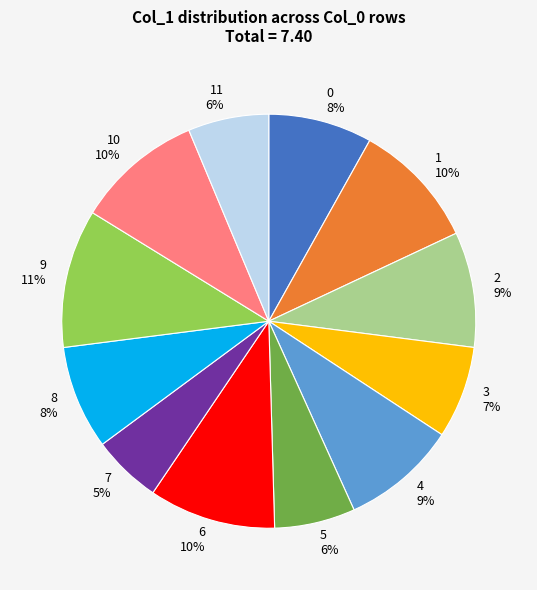

Is the sum of 2 and 0 greater than half?

No